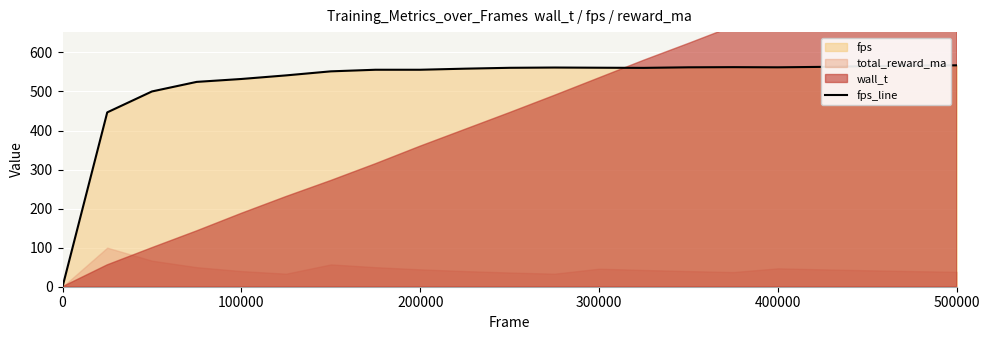

What is the sum of all values?

10954.1